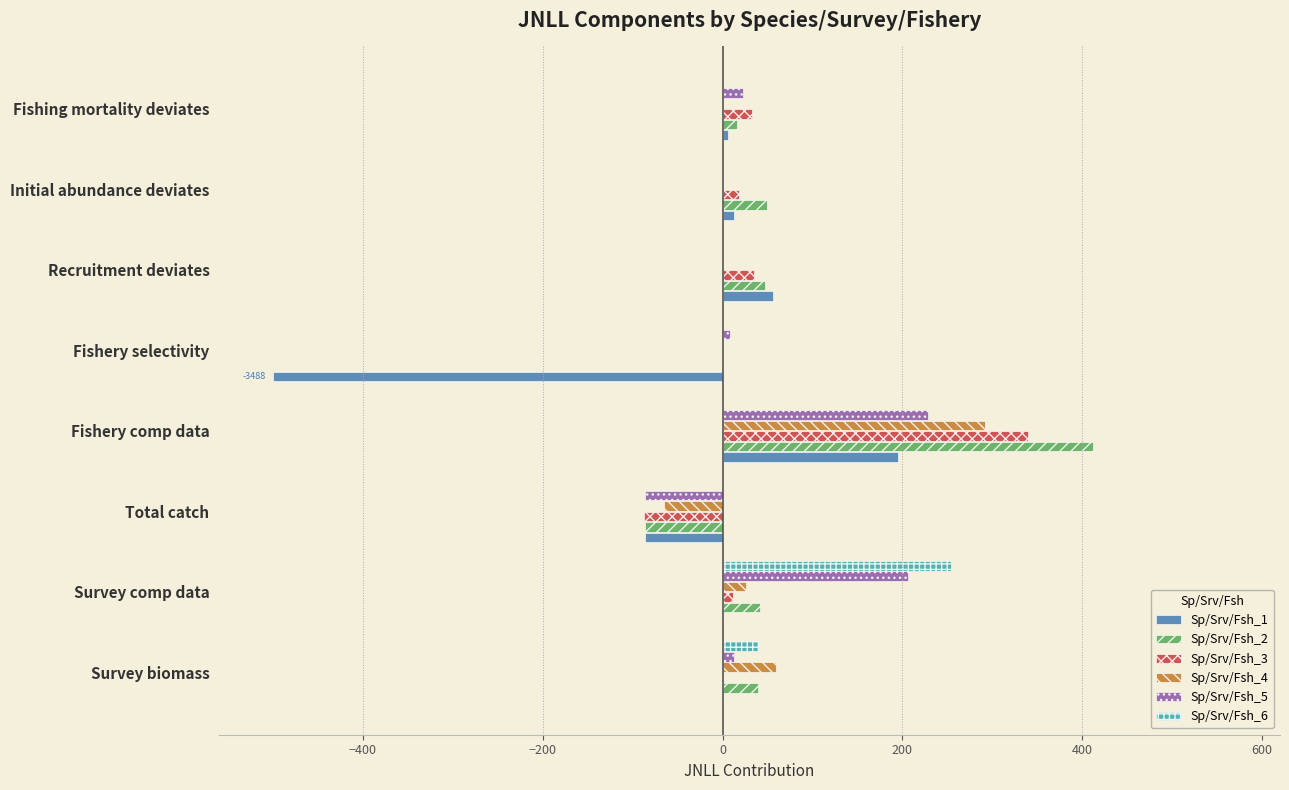

What is the average value of the Sp/Srv/Fsh_1 series?

-39.4